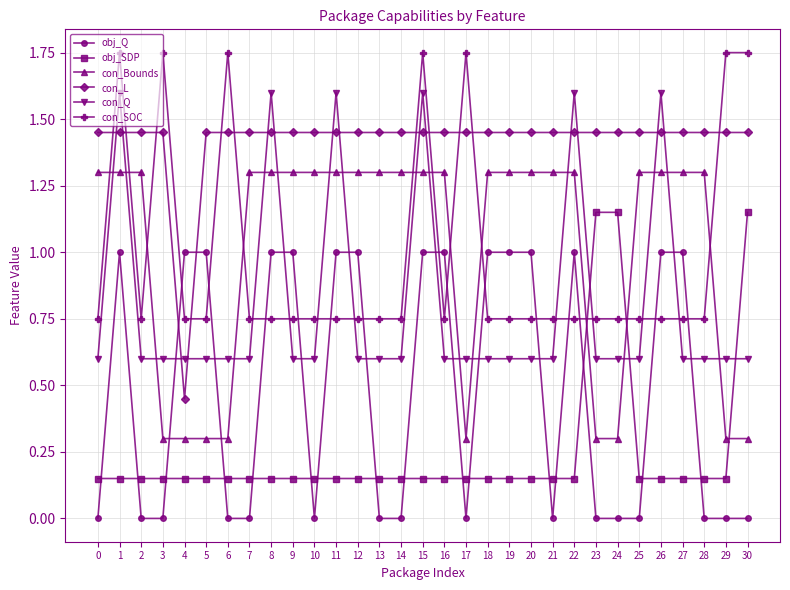

How many lines are shown in the chart?

6